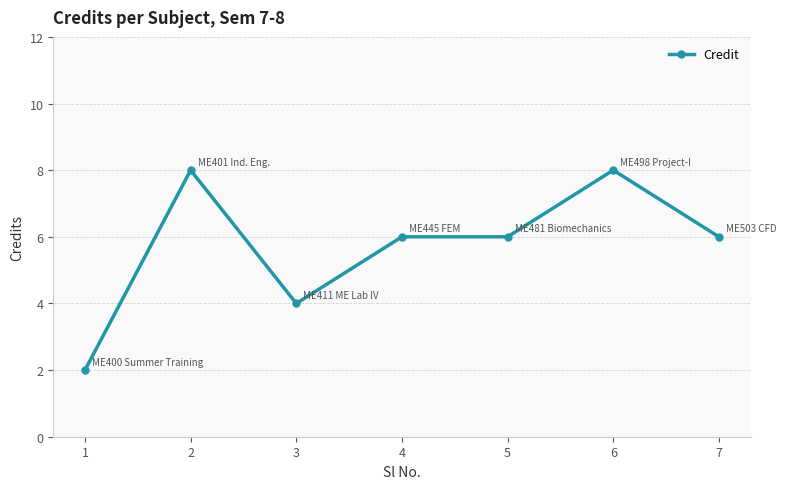

Where is the first local maximum?

2